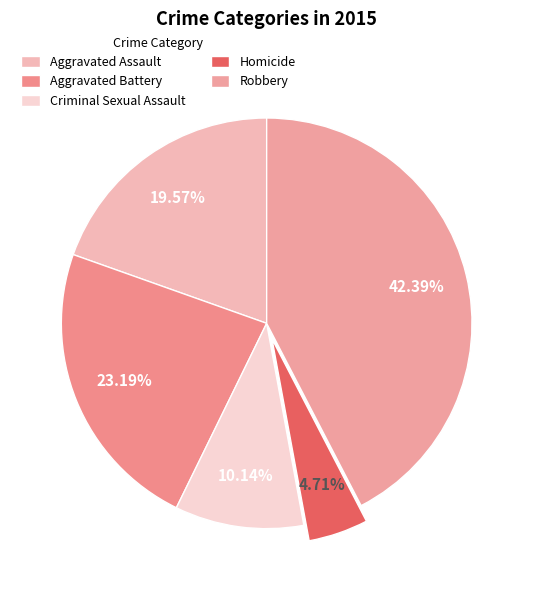

To the nearest percent, what is the combined percentage of Robbery and Homicide?

47%